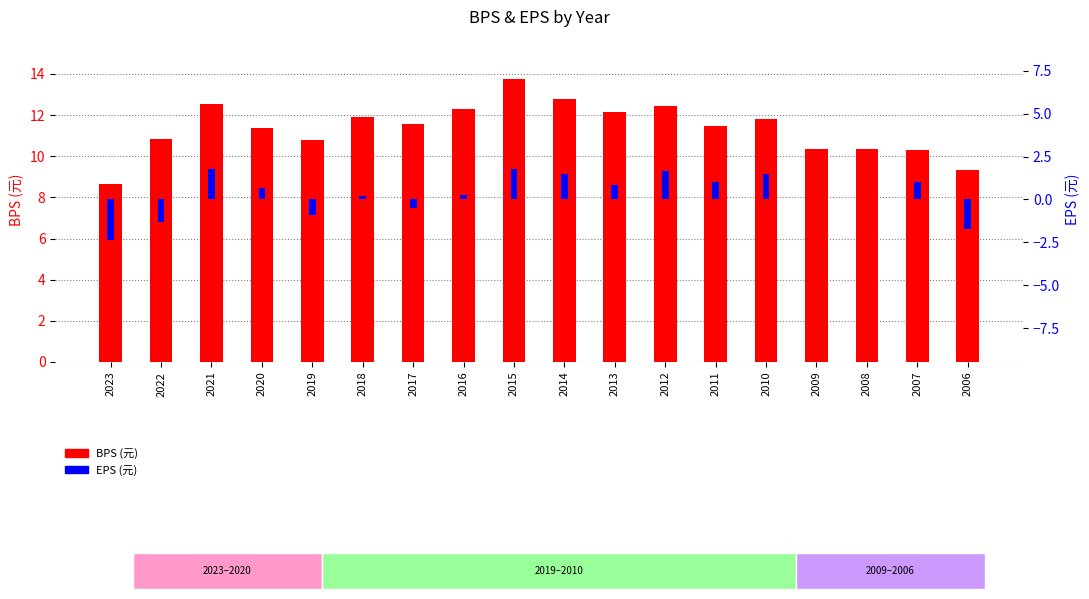

Reading left to right, what are all the values shown in this chart?

BPS (元): 8.7	10.8	12.5	11.4	10.8	11.9	11.6	12.3	13.7	12.8	12.2	12.4	11.4	11.8	10.4	10.3	10.3	9.3
EPS (元): -2.4	-1.3	1.8	0.7	-0.9	0.2	-0.5	0.2	1.8	1.5	0.8	1.7	1.0	1.5	0.0	0.0	1.0	-1.7